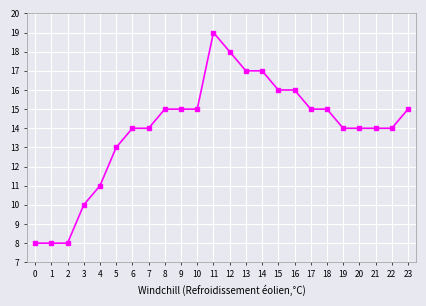

What is the sum of the values at 12 and 23?

33